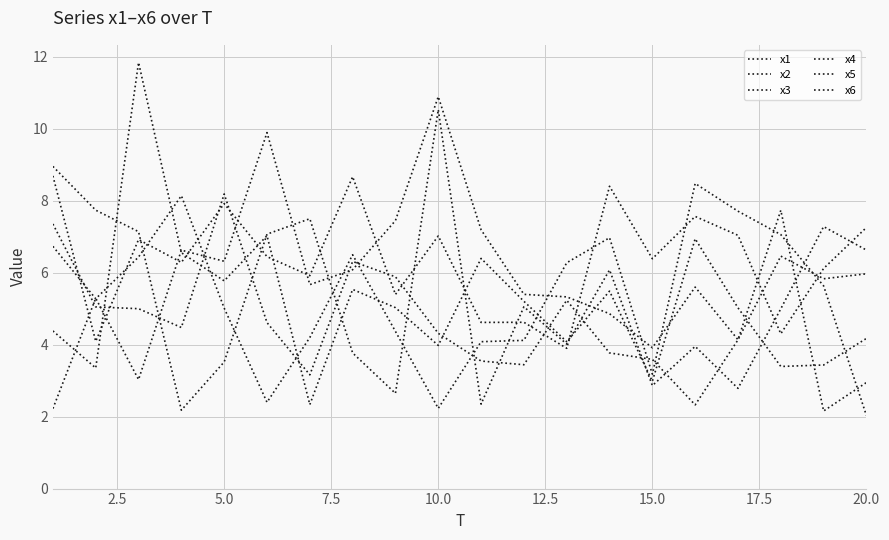

How many lines are shown in the chart?

6